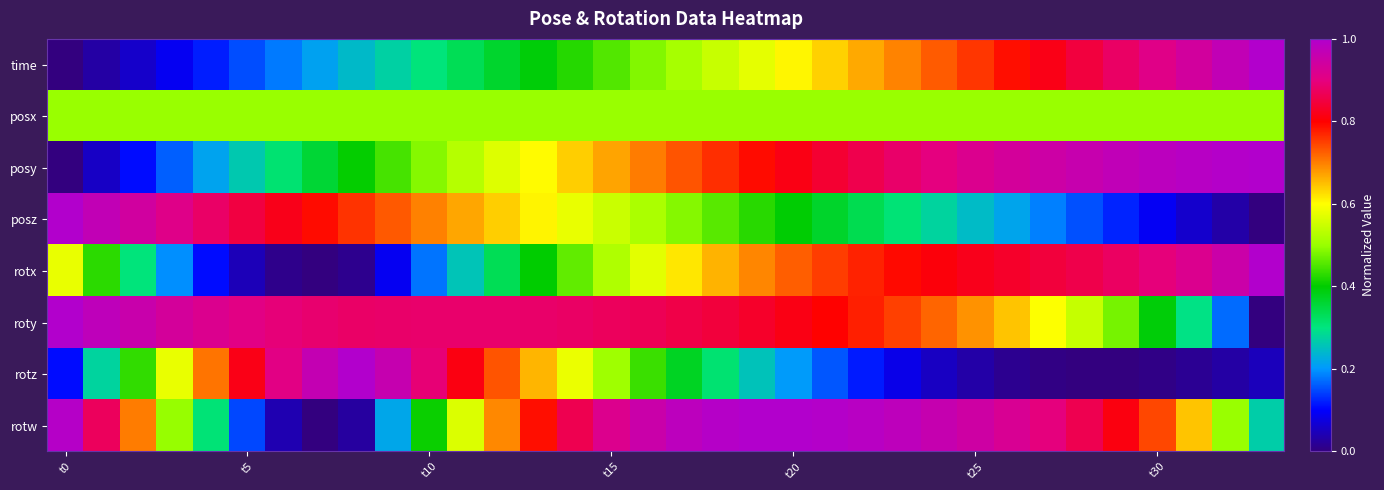

At how many categories does at least one series exceed 0?

34